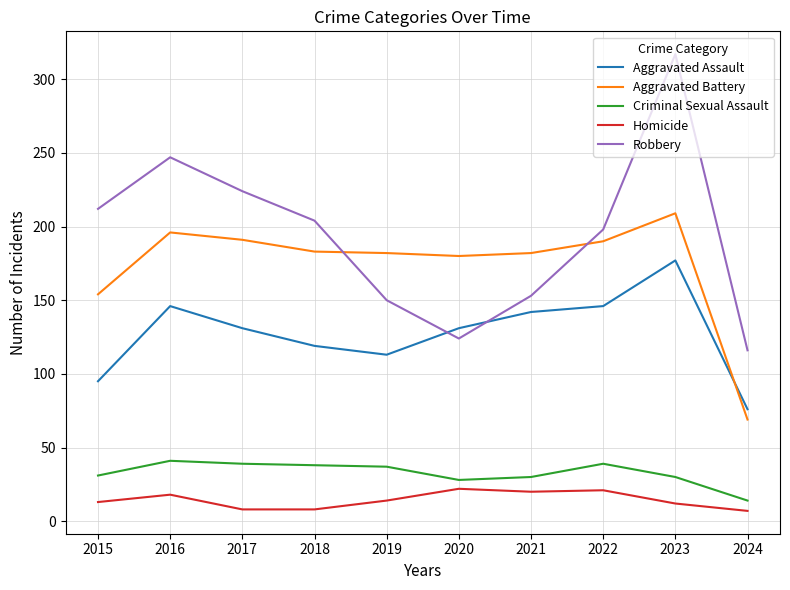

At which label does Aggravated Battery reach its peak?

2023